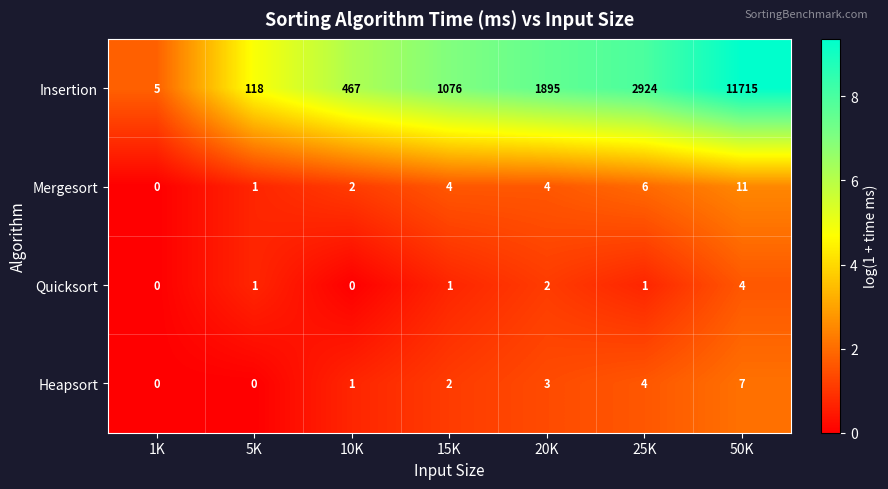

At how many categories does at least one series exceed 3?

7